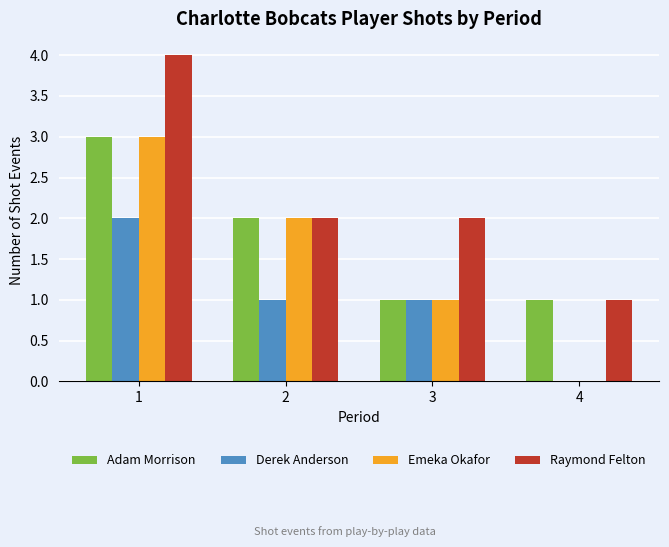

Reading right to left, list all the values displayed in this chart.

Adam Morrison: 1	1	2	3
Derek Anderson: 0	1	1	2
Emeka Okafor: 0	1	2	3
Raymond Felton: 1	2	2	4